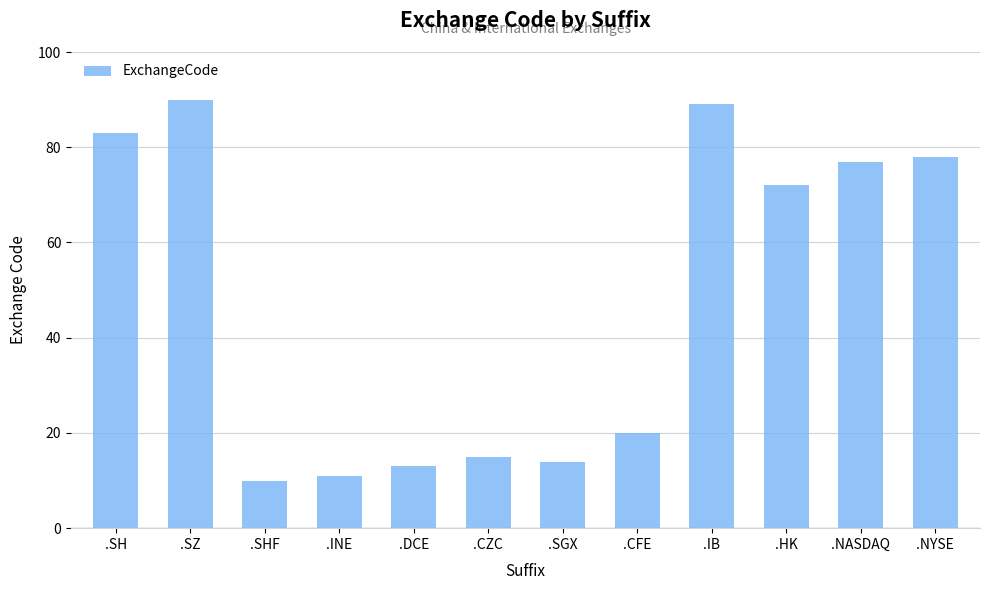

At which category does the chart reach its peak across all series?

.SZ